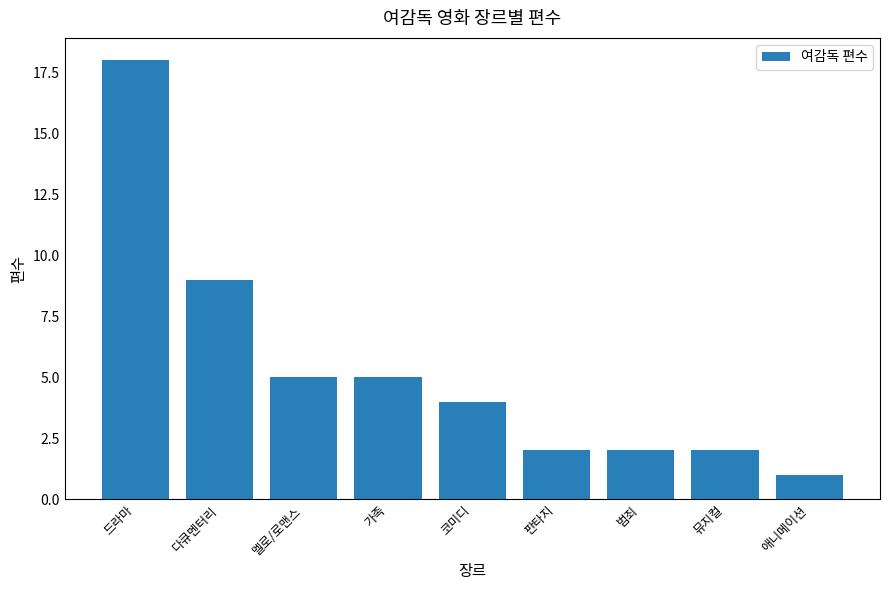

At which label is the value closest to 9?

다큐멘터리